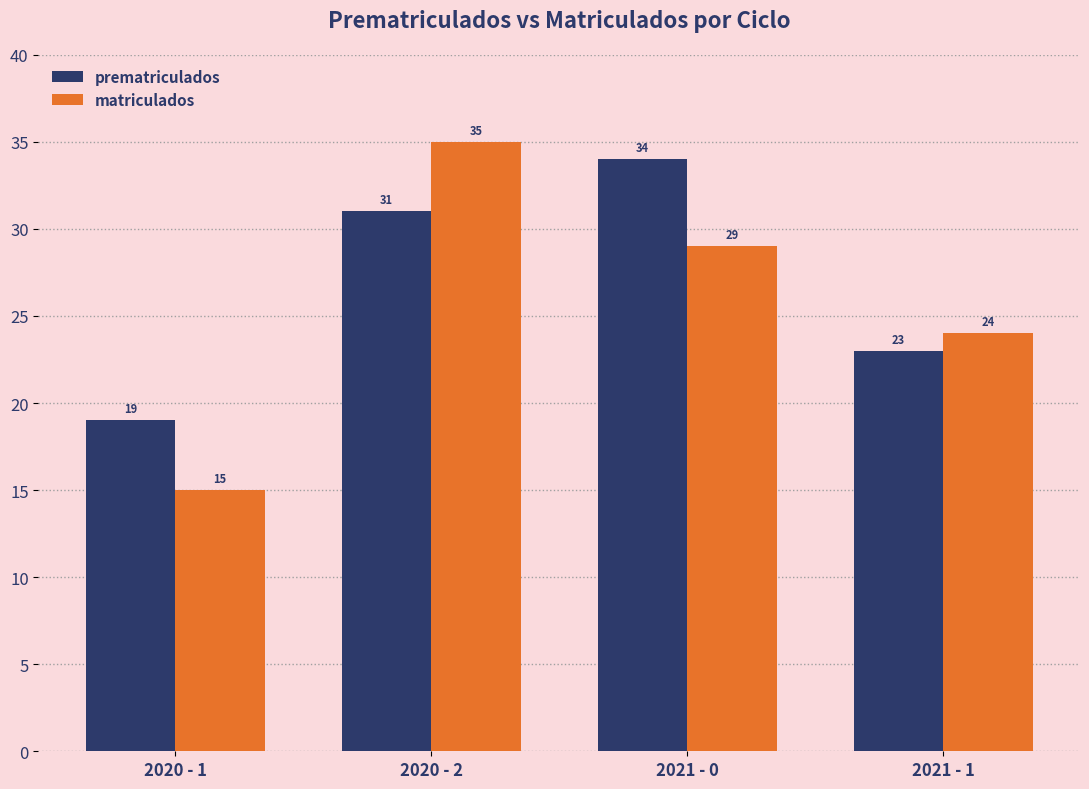

At how many categories does at least one series exceed 21?

3